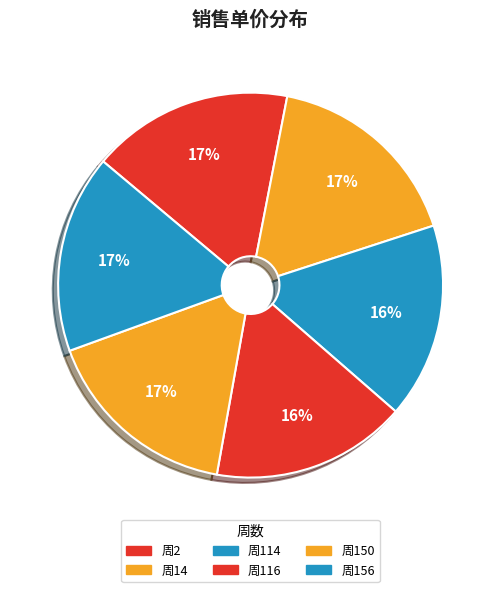

How many segments does this pie chart have?

6